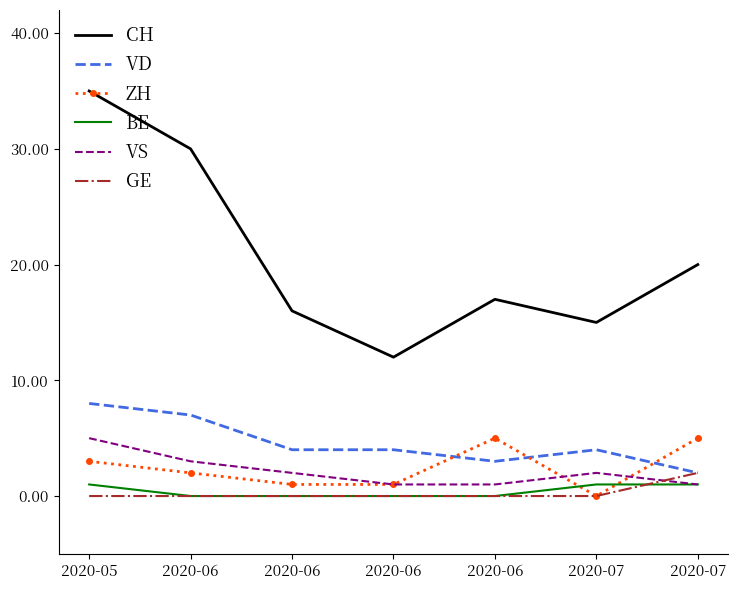

What are all the series names shown in the legend?

CH, VD, ZH, BE, VS, GE